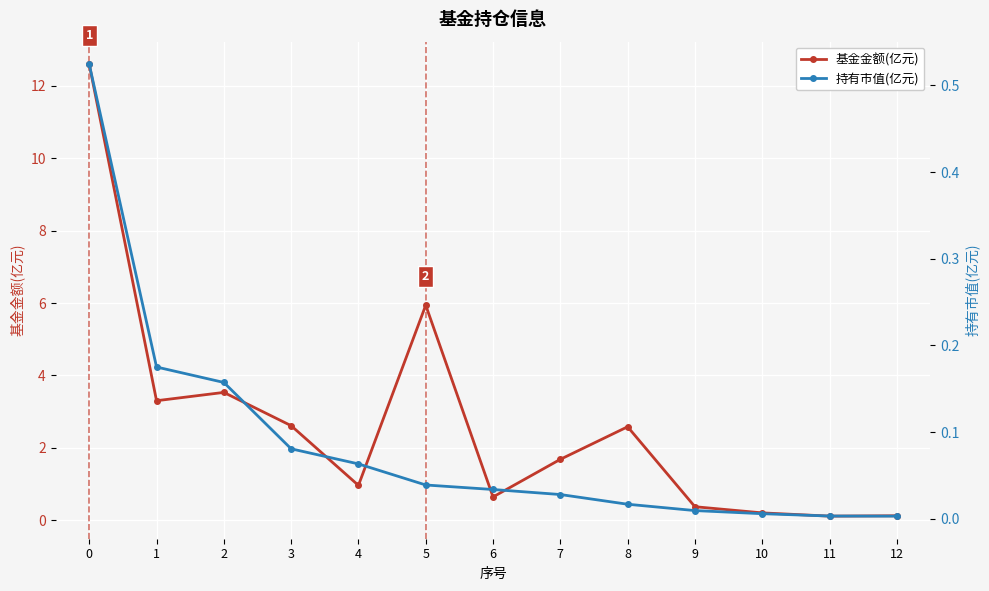

Reading left to right, list all the values displayed in this chart.

基金金额(亿元): 12.6	3.3	3.5	2.6	1.0	5.9	0.6	1.7	2.6	0.4	0.2	0.1	0.1
持有市值(亿元): 0.5	0.2	0.2	0.1	0.1	0.0	0.0	0.0	0.0	0.0	0.0	0.0	0.0